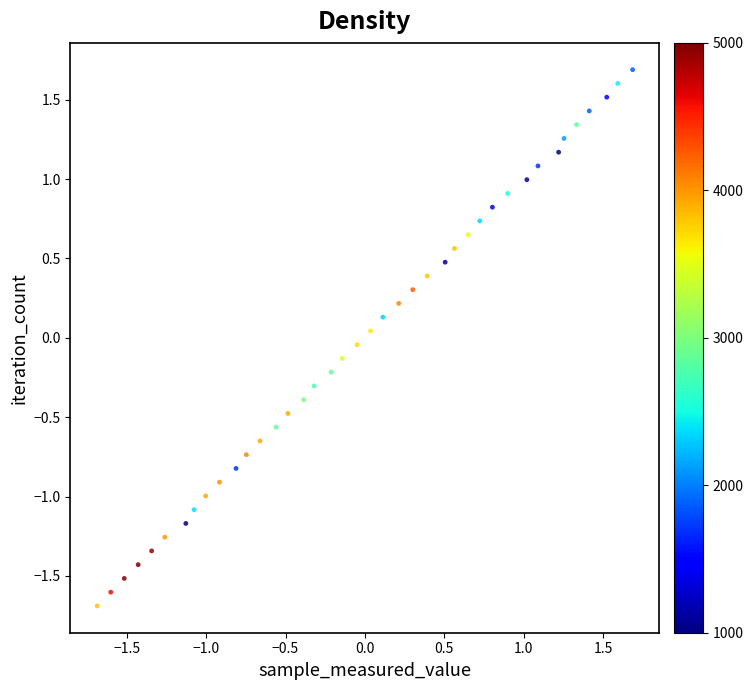

What is the range of X values (max minus min)?

3.4